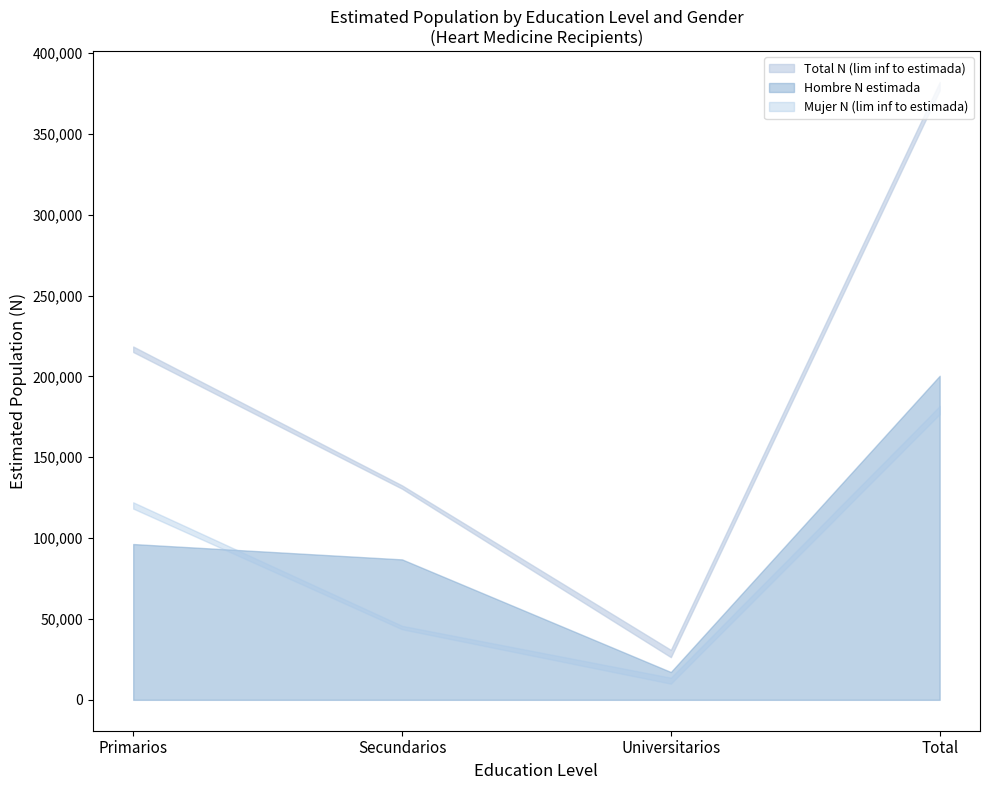

The value of Total N estimada at Primarios is 218514. True or false?

True